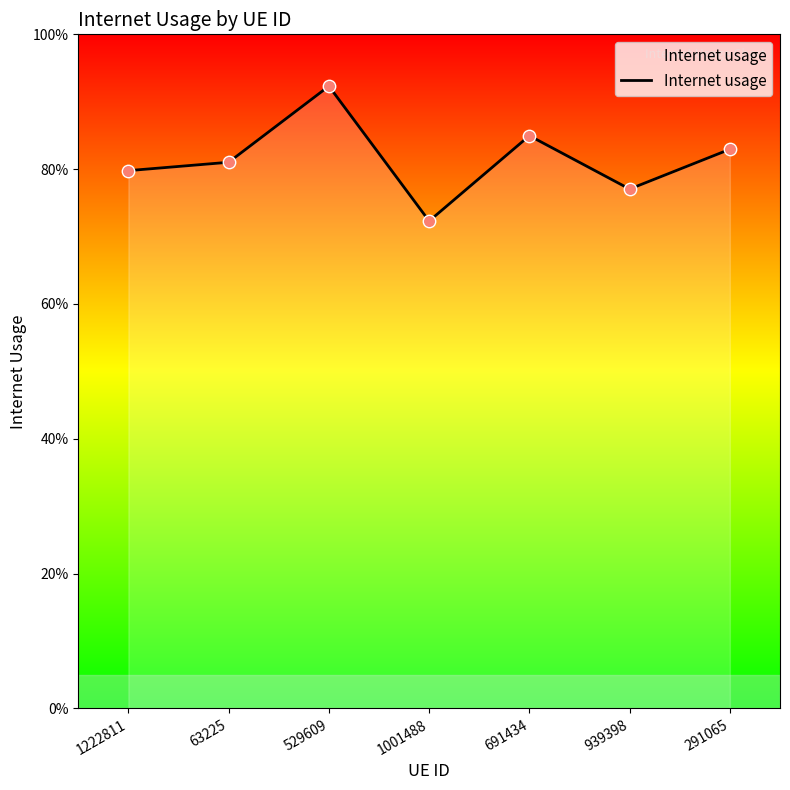

Which has a higher value, 529609 or 1001488?

529609